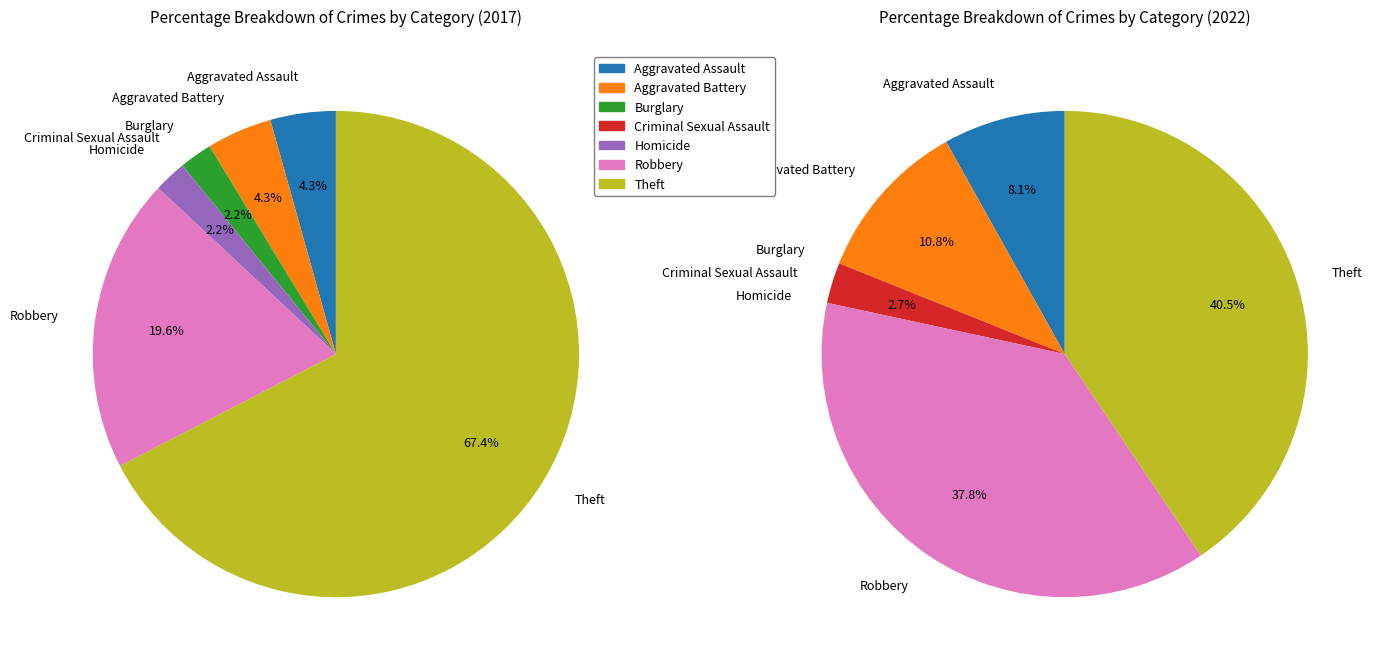

How many segments does this pie chart have?

7